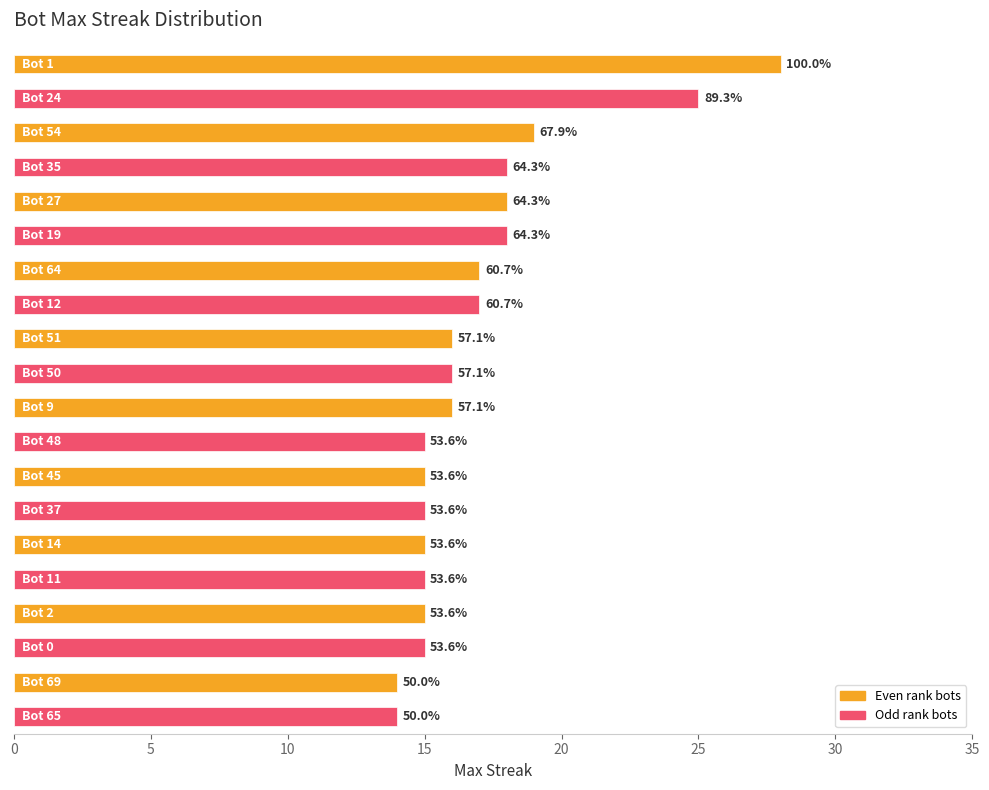

What is the difference between the maximum and minimum values?

14